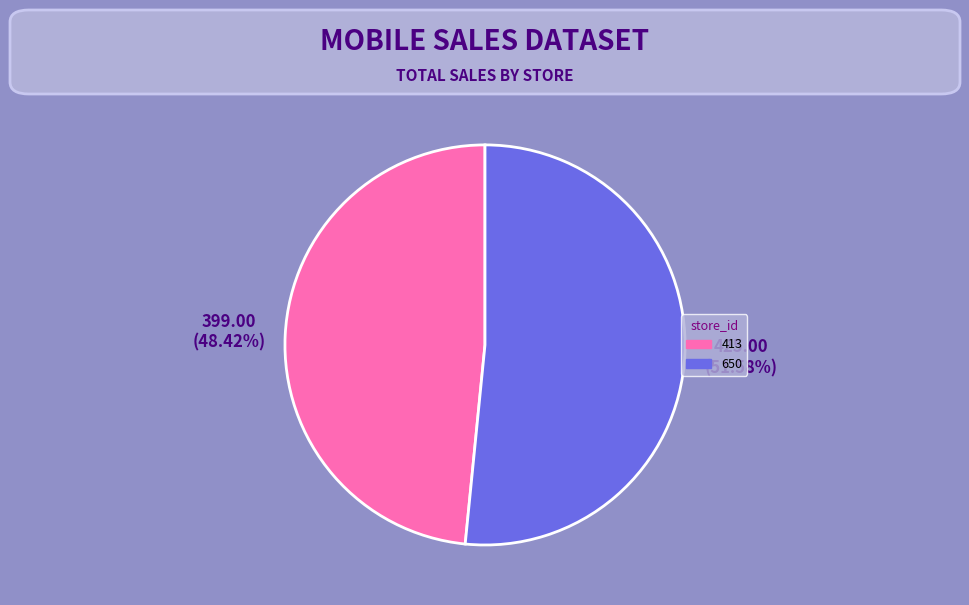

Is it true that 413 is 59% of the pie?

False